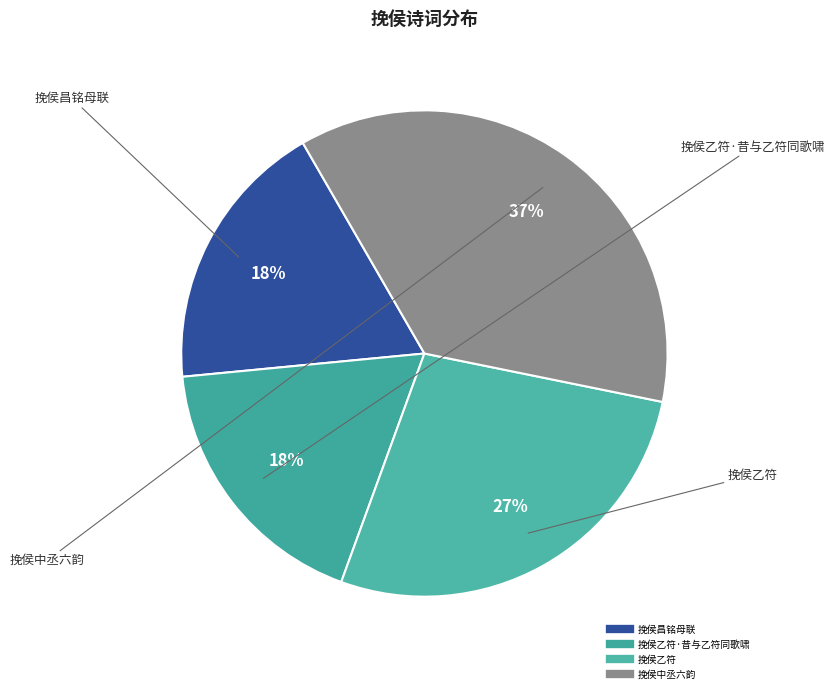

Is there any slice that represents more than half of the pie?

No